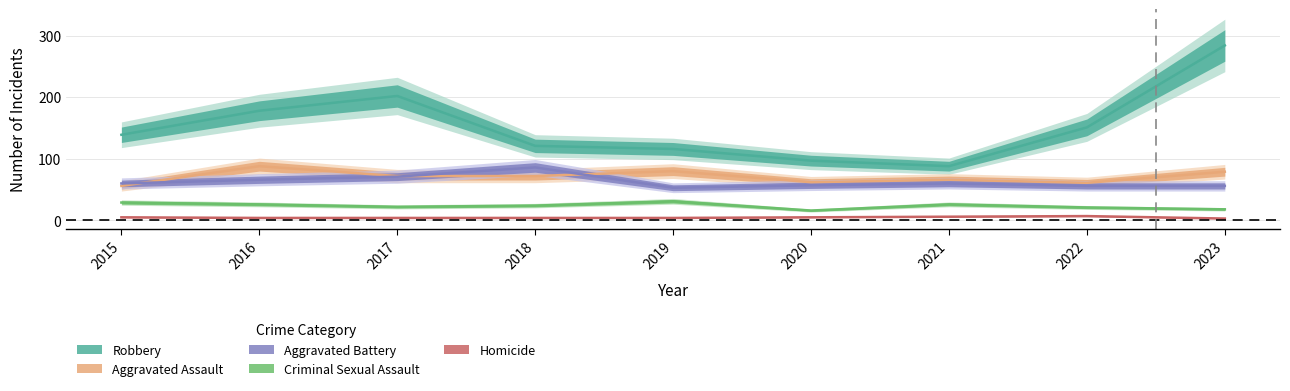

How many series are shown in this chart?

5